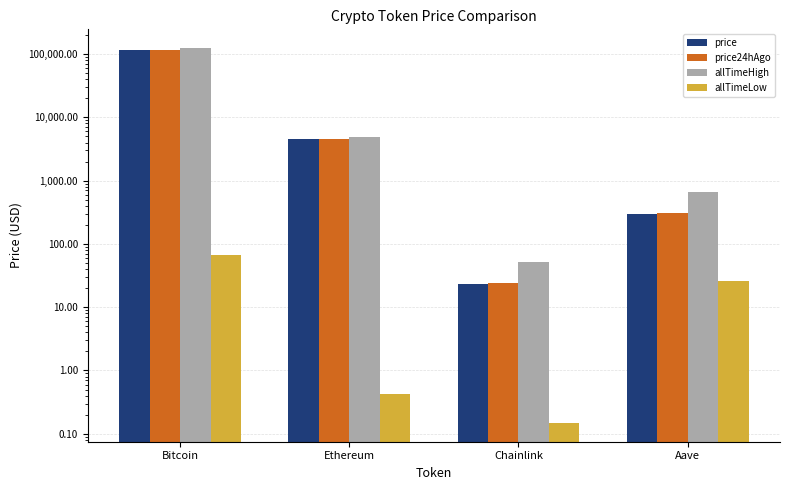

What is the average value of the allTimeHigh series?

32447.1